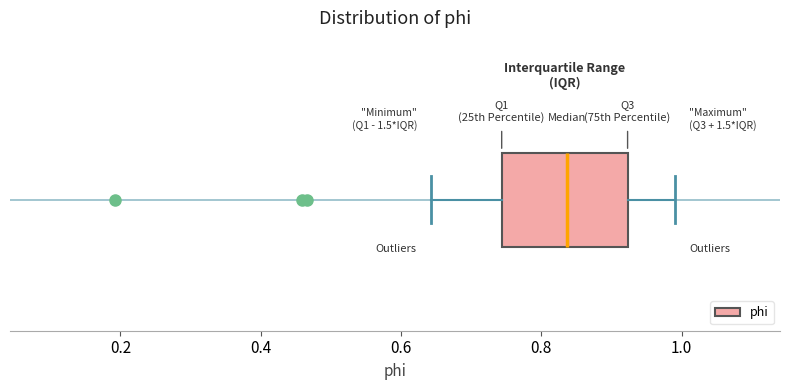

Where does the left whisker of the box end on the x-axis? The values are not printed on the chart, so give them approximately, as read against the axis.

0.64